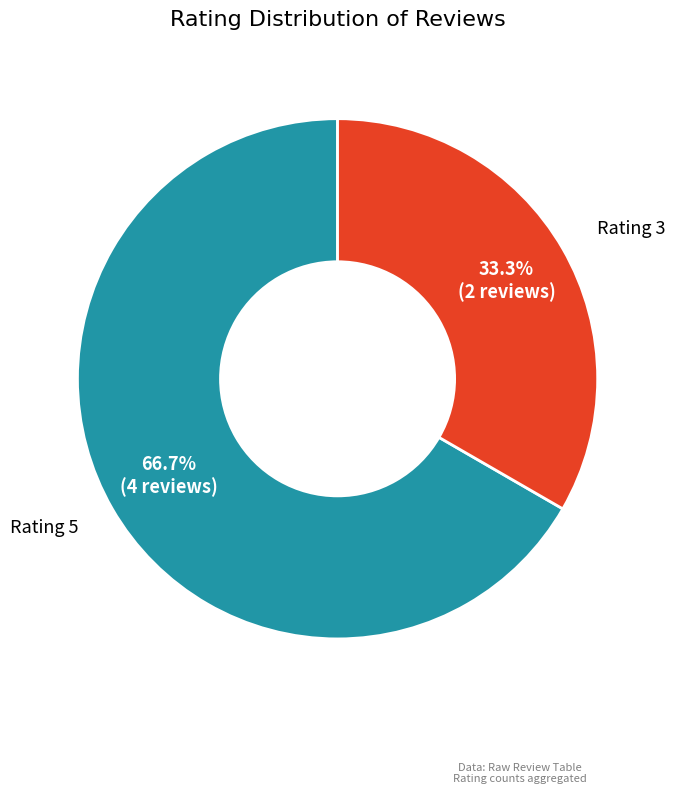

How many slices are in this pie chart?

2